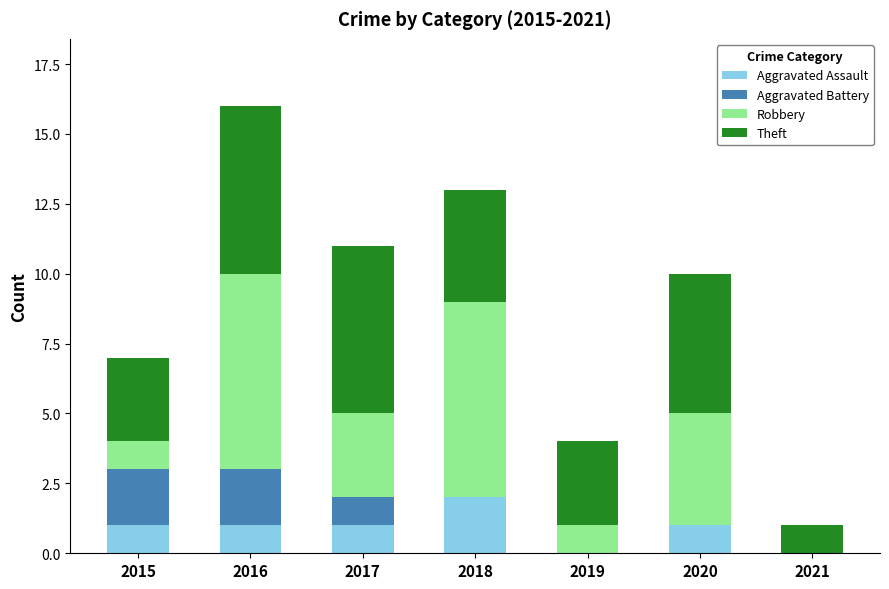

Is it true that Aggravated Assault equals 2 at 2016?

False